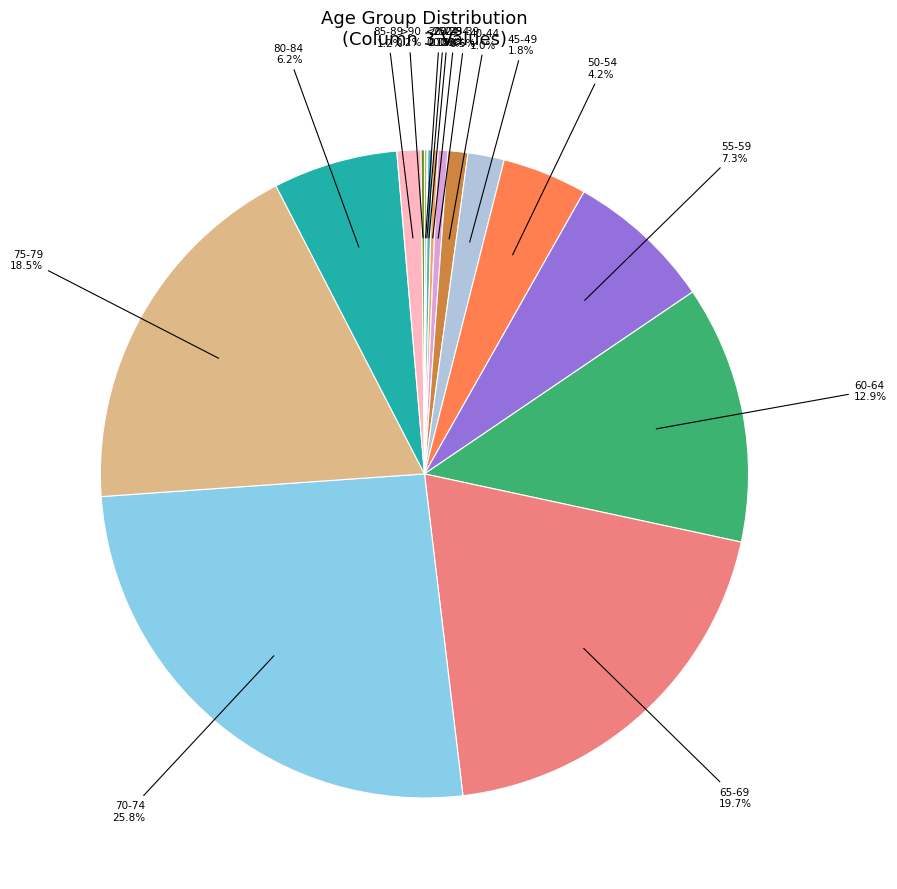

Between 70-74 and 65-69, which is larger?

70-74